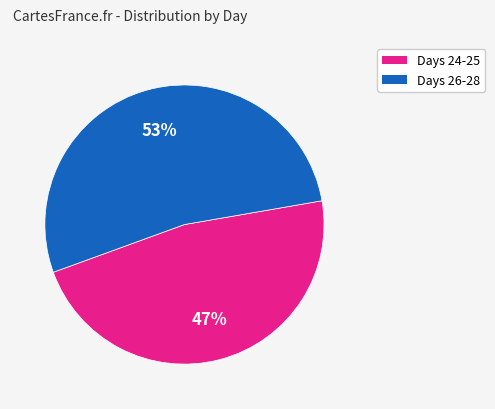

To the nearest percent, what is the difference between the largest and smallest slice percentages?

6%